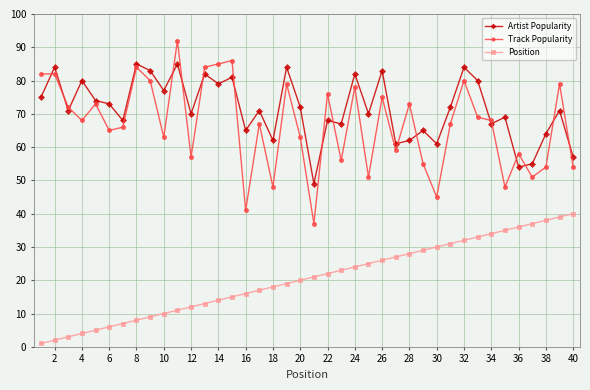

Reading right to left, transcribe all the data shown in this chart.

Artist Popularity: 57	71	64	55	54	69	67	80	84	72	61	65	62	61	83	70	82	67	68	49	72	84	62	71	65	81	79	82	70	85	77	83	85	68	73	74	80	71	84	75
Track Popularity: 54	79	54	51	58	48	68	69	80	67	45	55	73	59	75	51	78	56	76	37	63	79	48	67	41	86	85	84	57	92	63	80	84	66	65	73	68	72	82	82
Position: 40	39	38	37	36	35	34	33	32	31	30	29	28	27	26	25	24	23	22	21	20	19	18	17	16	15	14	13	12	11	10	9	8	7	6	5	4	3	2	1